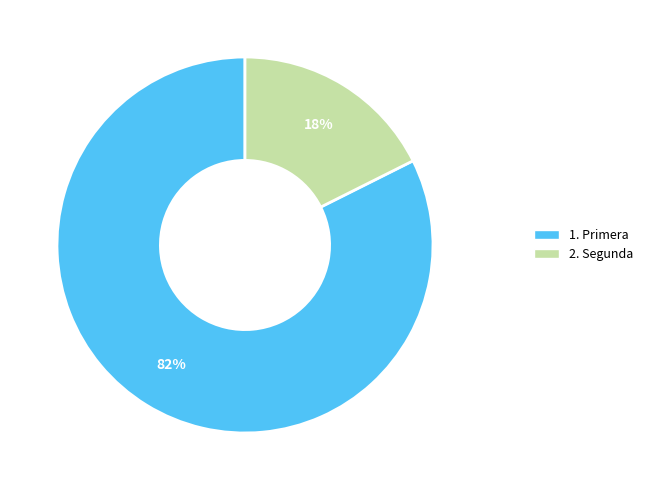

Rank the categories by value from lowest to highest.

2. Segunda, 1. Primera